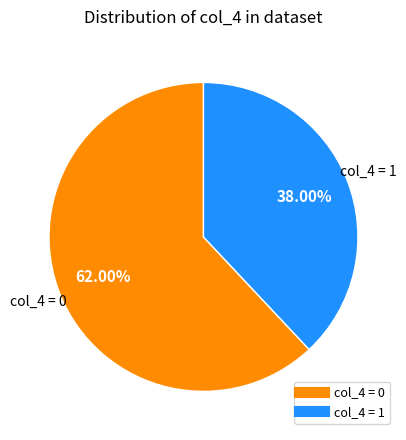

To the nearest percent, what is the difference between the largest and smallest slice percentages?

24%